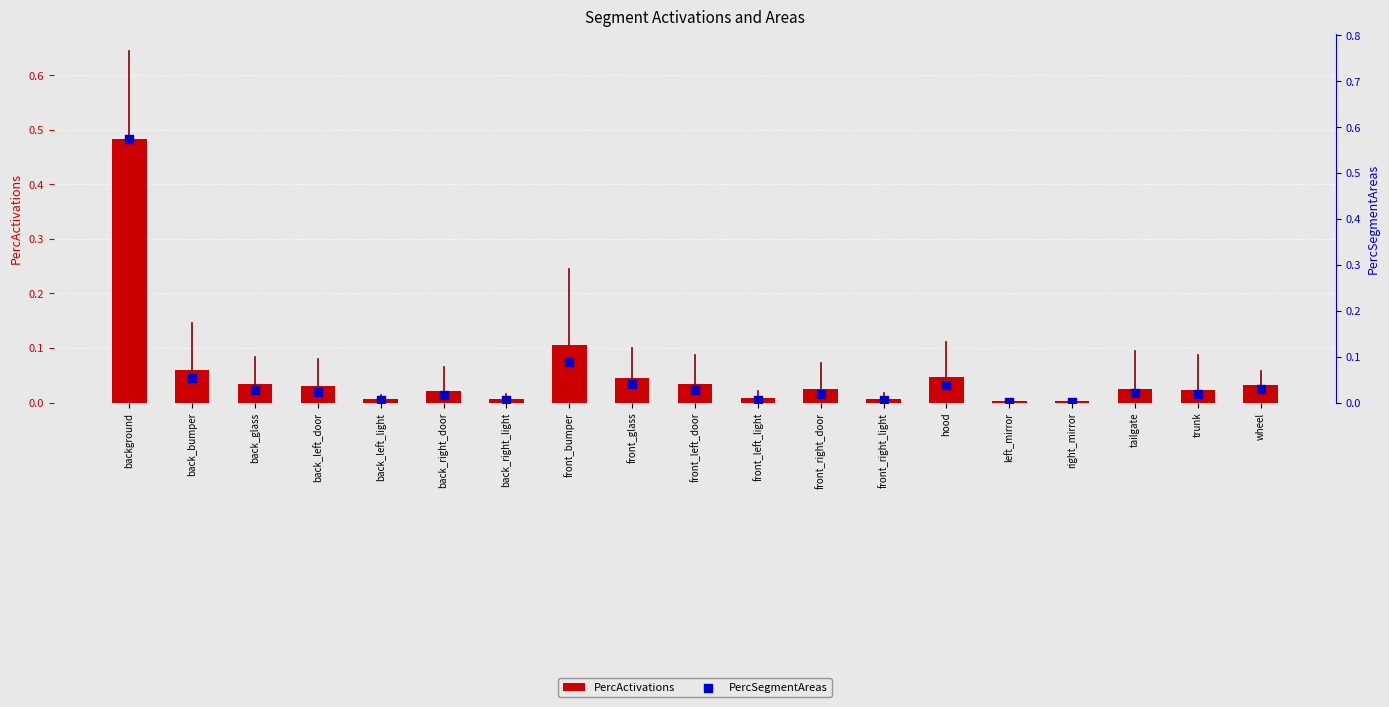

Which series has the widest spread of Y values?

PercSegmentAreas